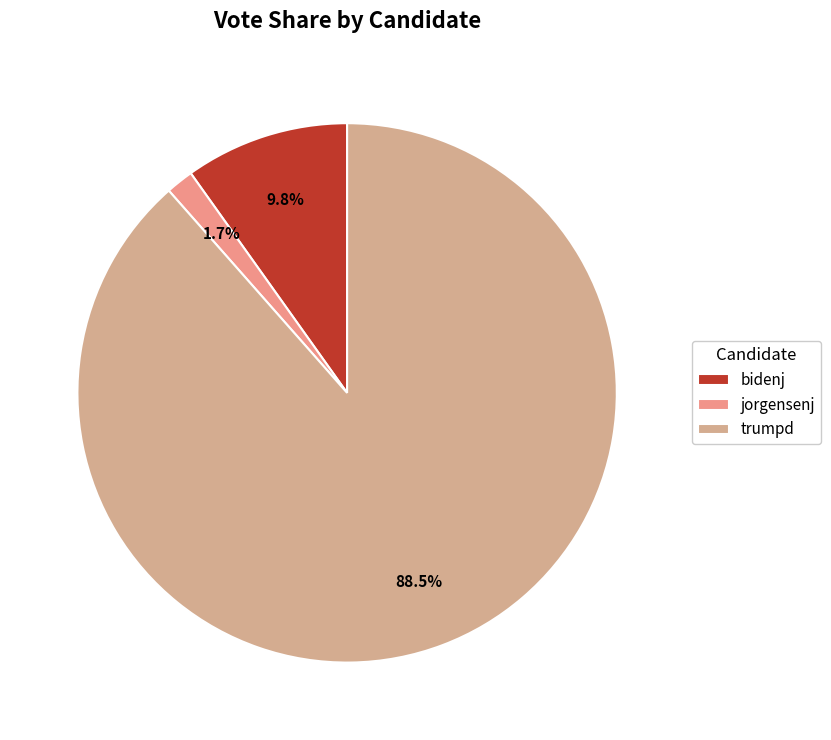

To the nearest percent, what is the combined percentage of bidenj and jorgensenj?

12%